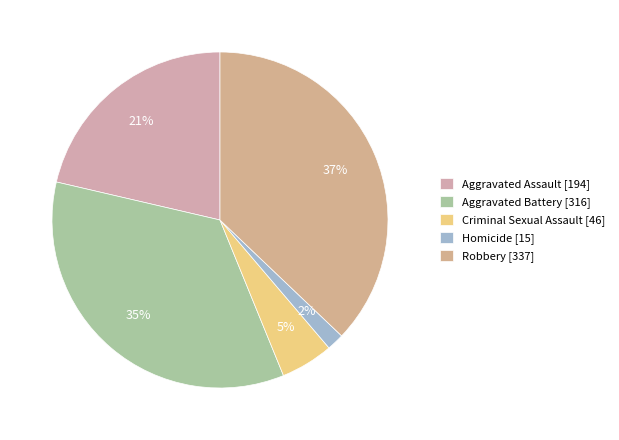

Is the sum of Robbery and Aggravated Battery greater than half?

Yes